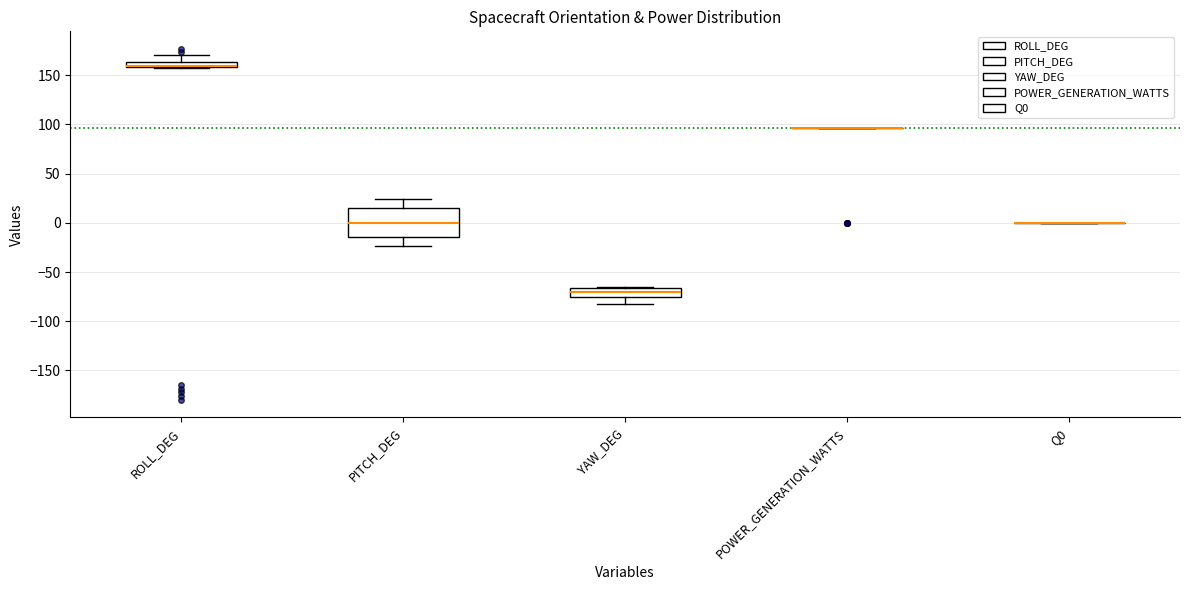

Where does the lower whisker of the box for YAW_DEG end on the y-axis? The values are not printed on the chart, so give them approximately, as read against the axis.

-85